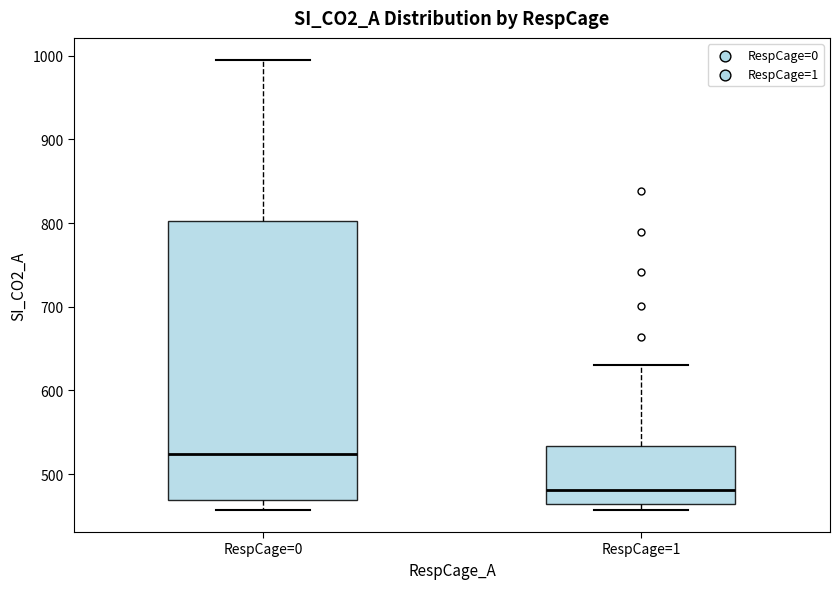

Reading left to right, transcribe this box plot: for each box, give where its median line is, the range the box spans, and where its two whiskers end, as read against the y-axis. The values are not printed on the chart, so give them approximately, as read against the axis.

RespCage=0: median 520, box 470 to 800, whiskers 460 to 990
RespCage=1: median 480, box 460 to 530, whiskers 460 (just below the box's lower edge) to 630